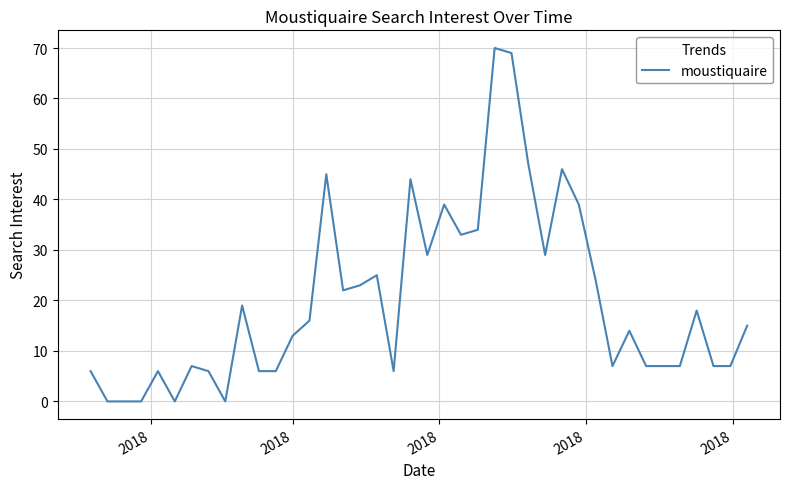

What is the greatest value displayed?

70